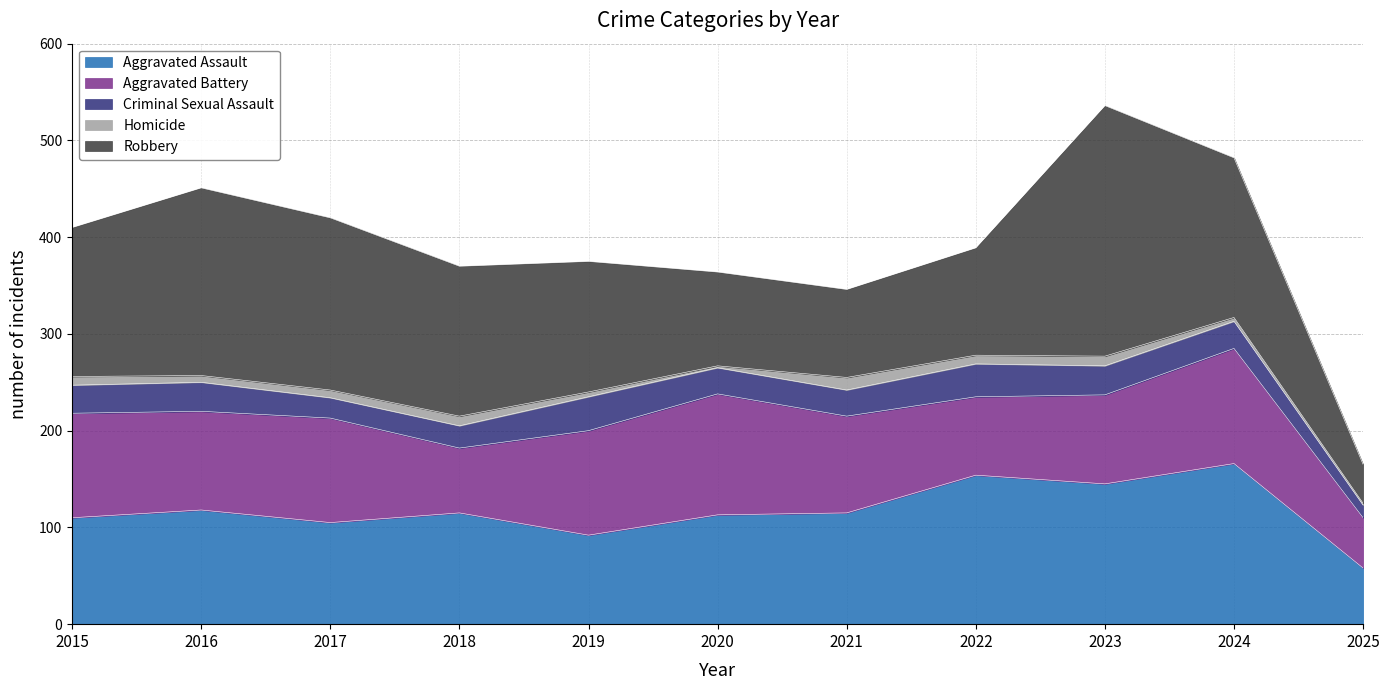

Which series has the largest range (max minus min)?

Robbery